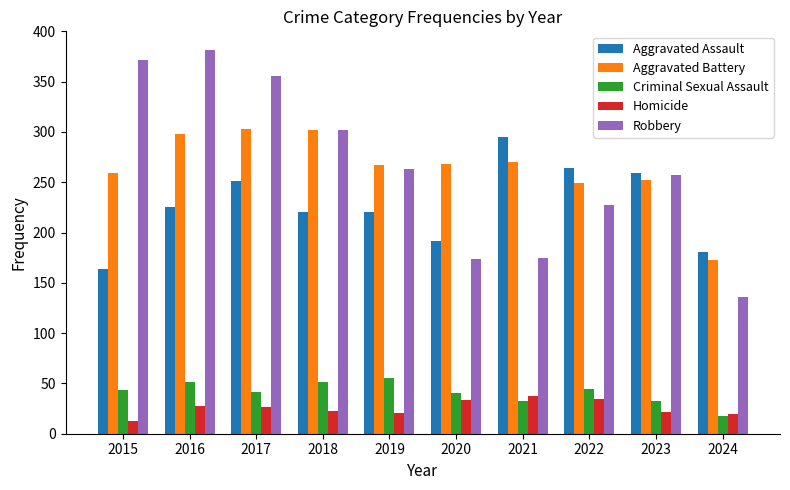

How many categories are shown in the chart?

10